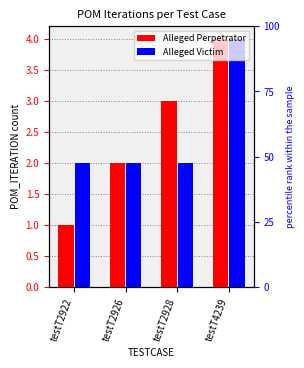

Which series has the widest spread of values?

Alleged Perpetrator